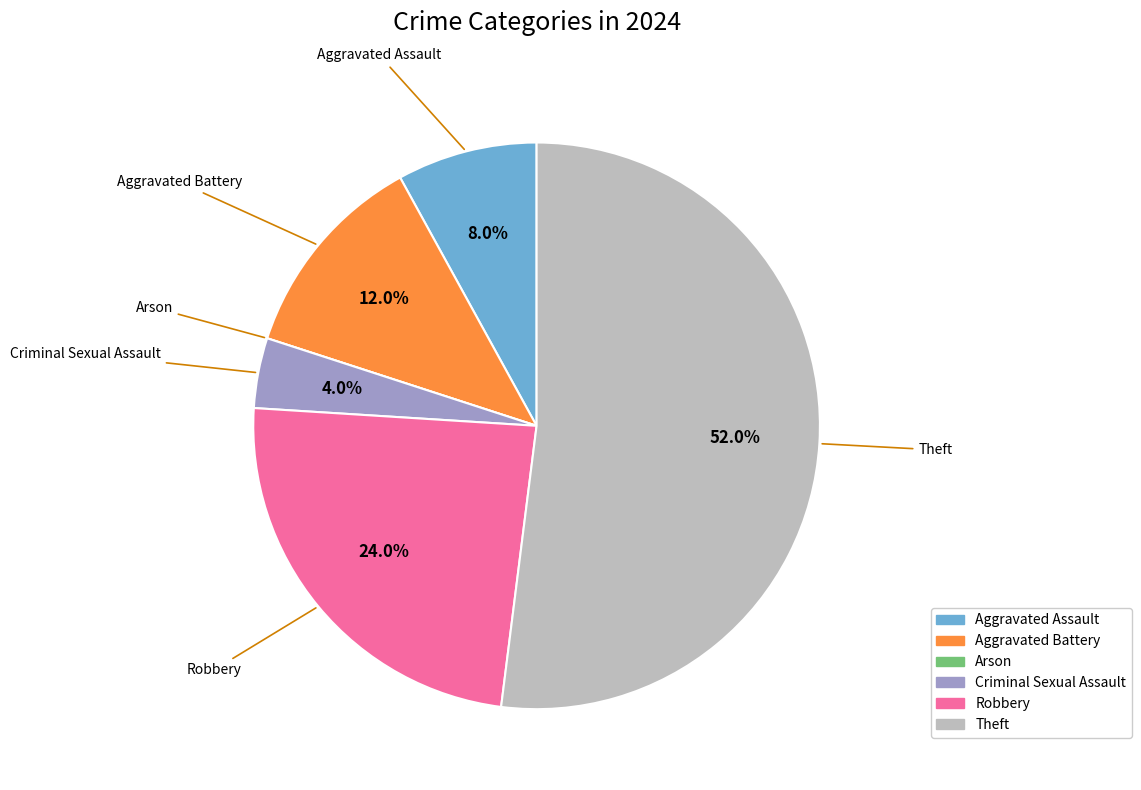

Which category accounts for the majority?

Theft